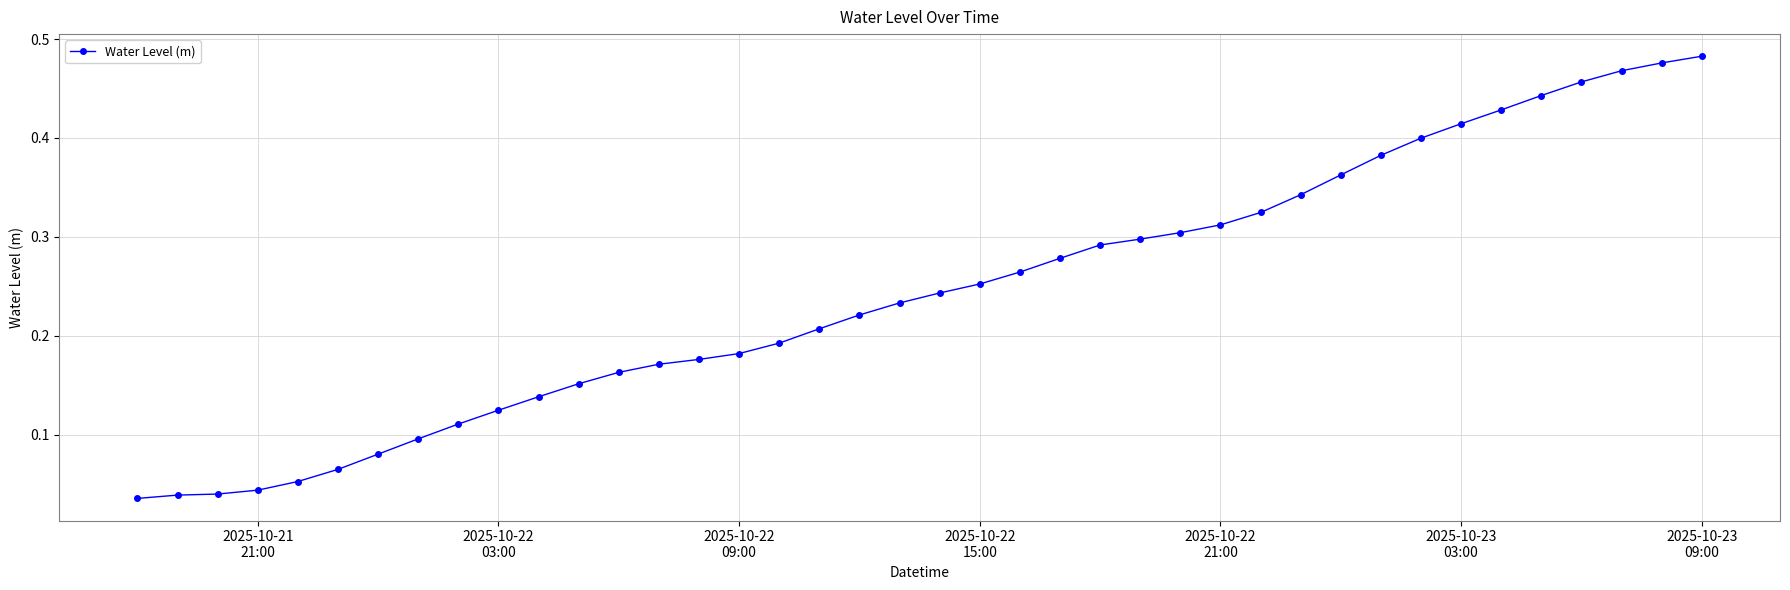

What is the sum of all values?

9.7